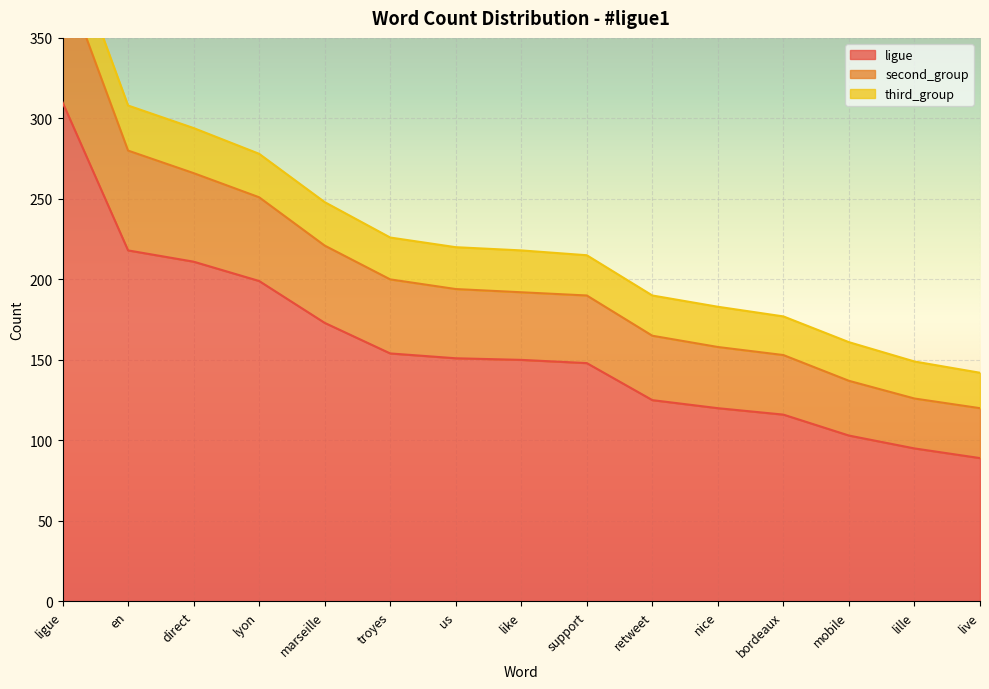

Where is ligue nearest to the value 199?

lyon